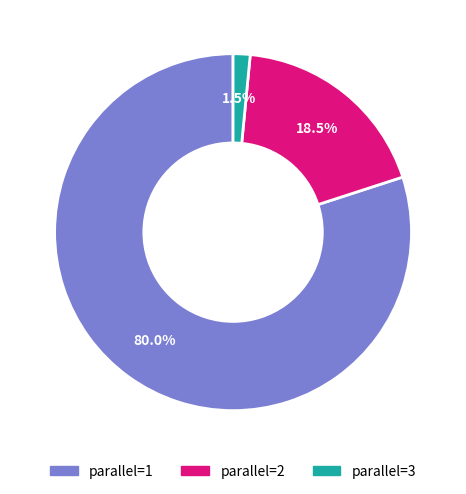

To the nearest percent, what is the average slice percentage?

33%